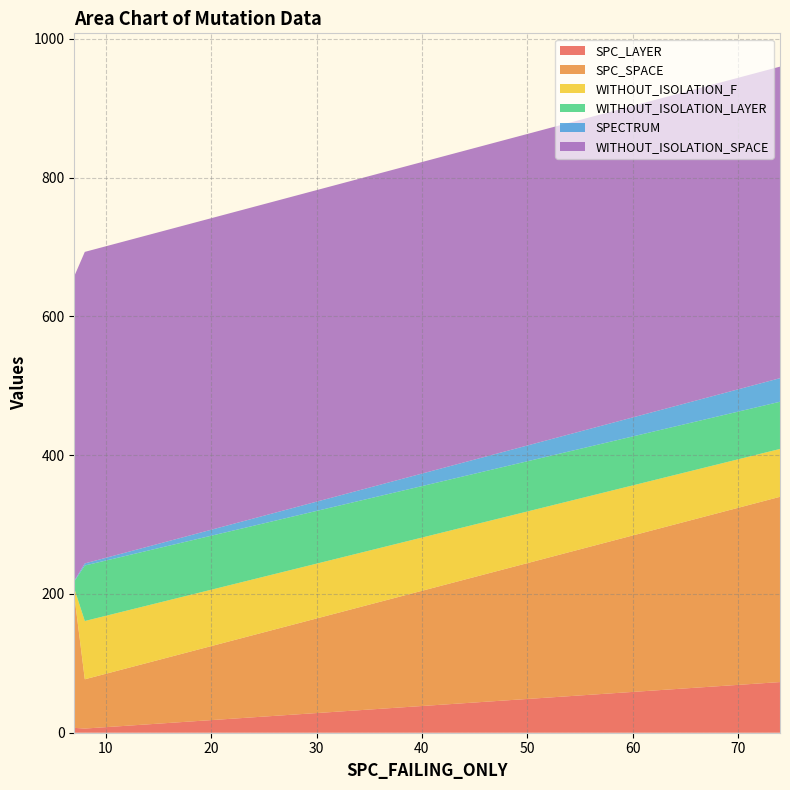

Reading right to left, list all the values displayed in this chart.

SPC_LAYER: 7=7	8=6	74=73
SPC_SPACE: 7=191	8=71	74=267
WITHOUT_ISOLATION_F: 7=10	8=84	74=69
WITHOUT_ISOLATION_LAYER: 7=10	8=80	74=68
SPECTRUM: 7=1	8=3	74=34
WITHOUT_ISOLATION_SPACE: 7=439	8=449	74=449